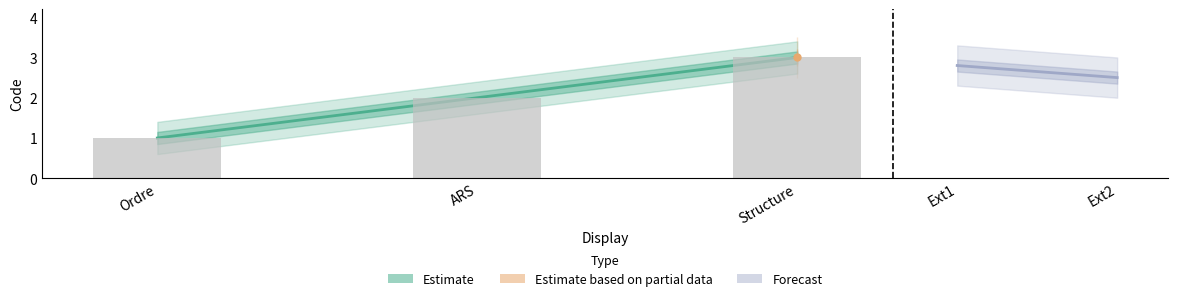

What is the maximum value shown in the chart?

3